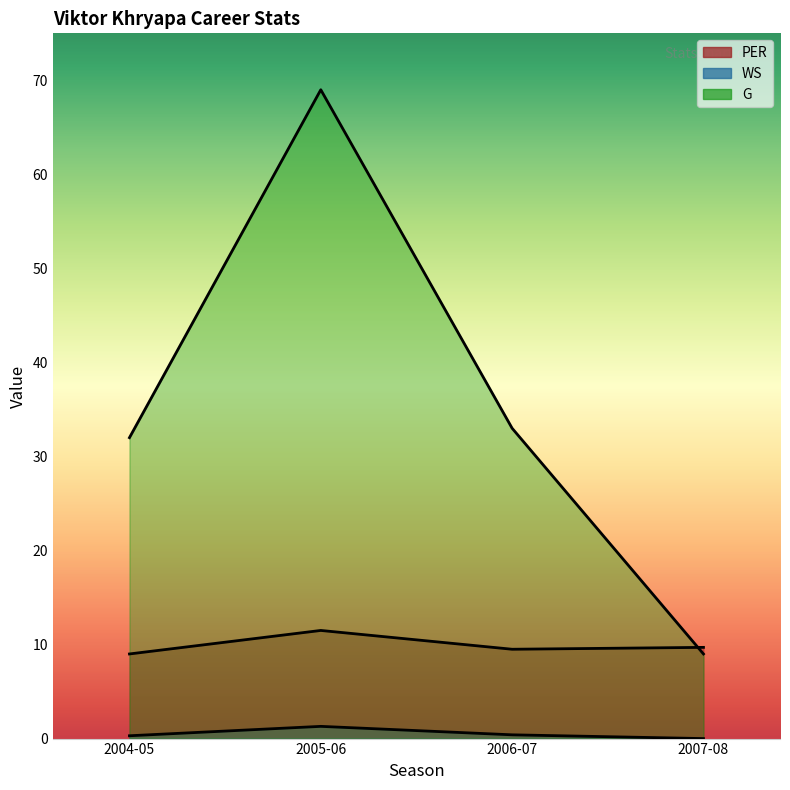

What is the average value of the PER series?

9.9